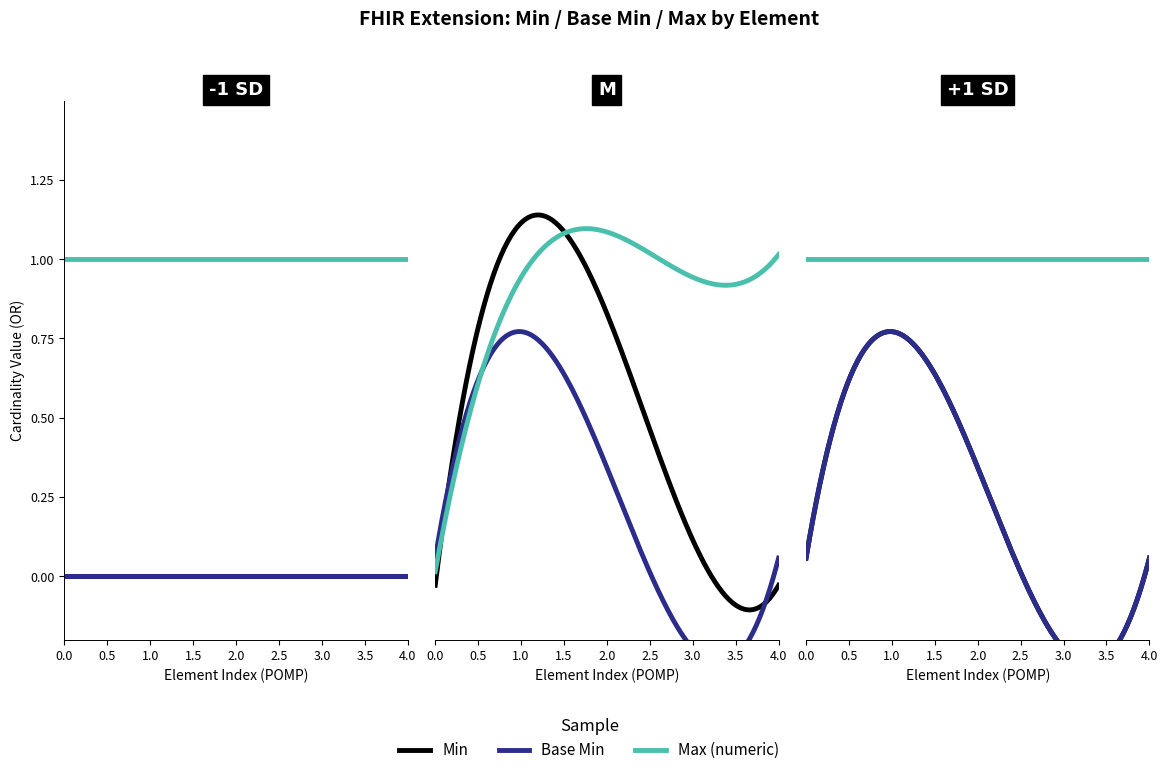

True or false: Base Min and Min intersect in this chart.

False